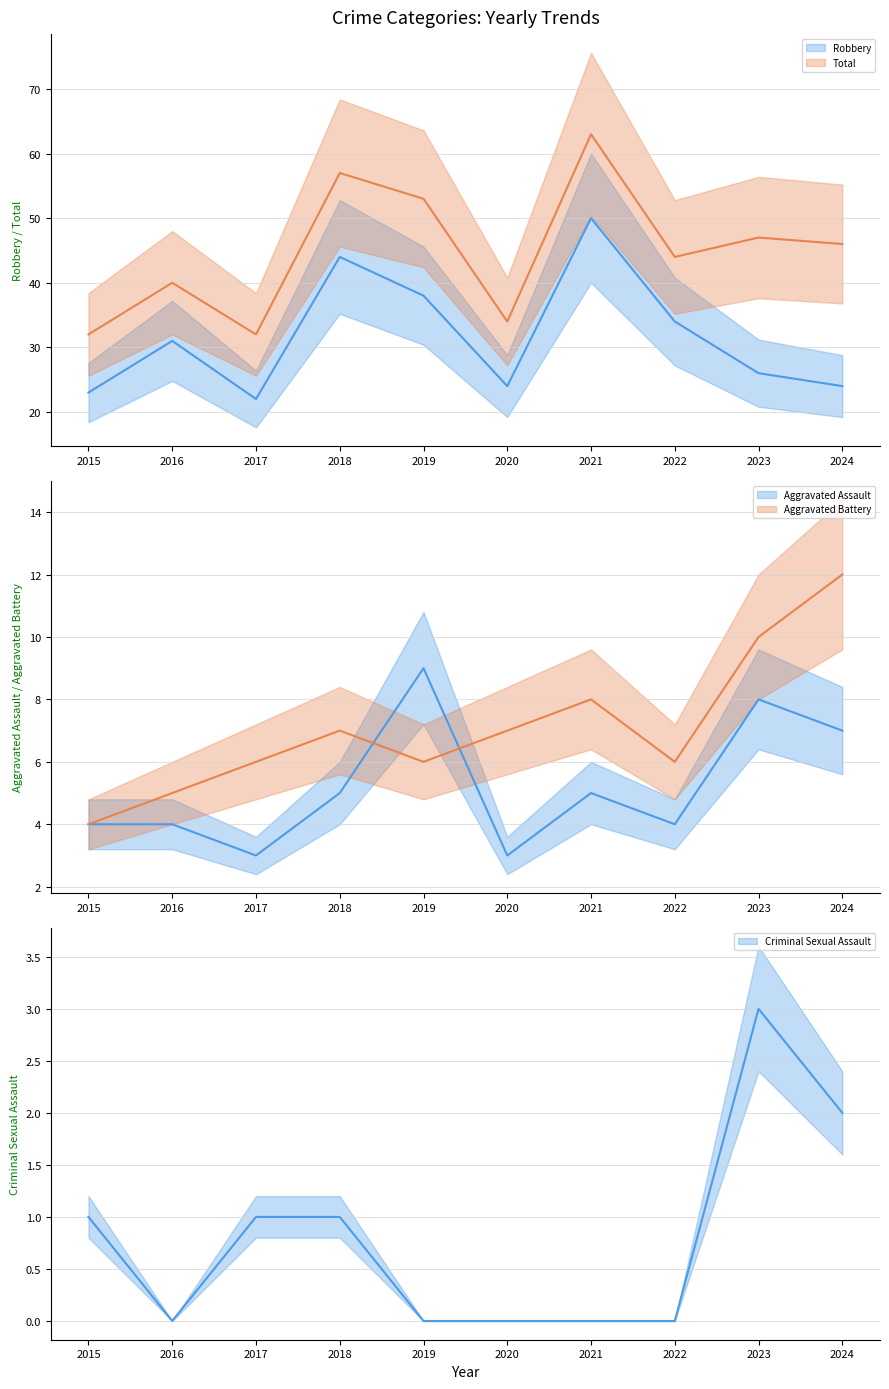

Rank the series at 2021 from highest to lowest value.

Total (mean), Robbery (mean), Aggravated Battery (mean), Aggravated Assault (mean), Criminal Sexual Assault (mean)